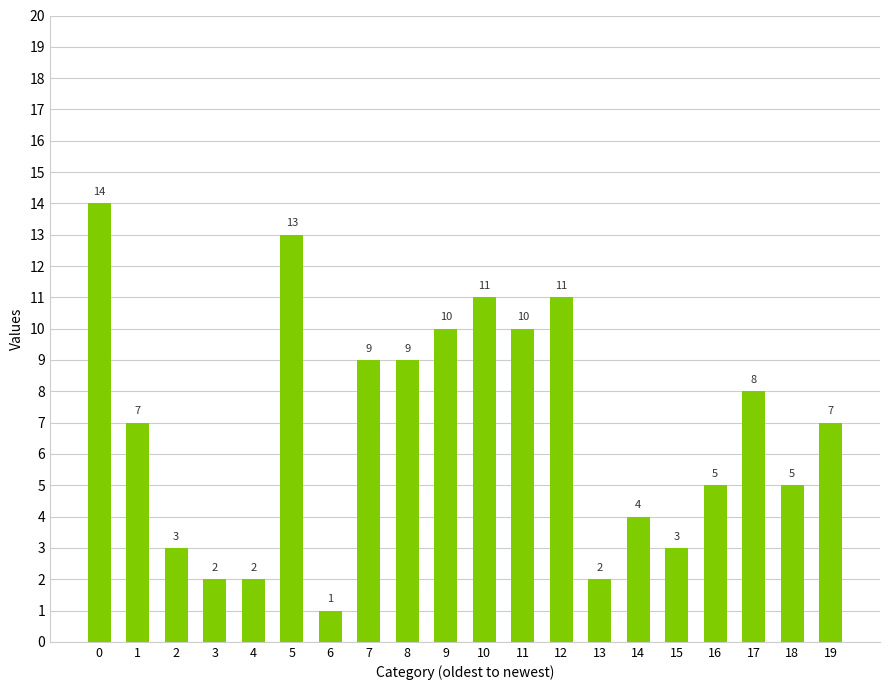

What is the sum of all values?

136